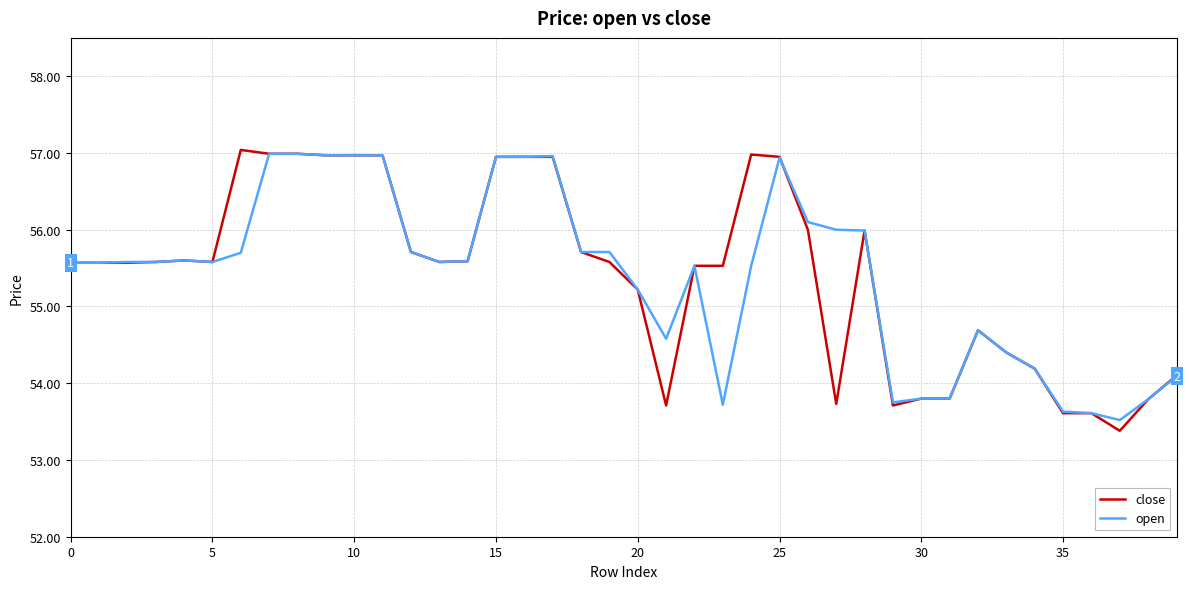

Which series has the largest range (max minus min)?

close